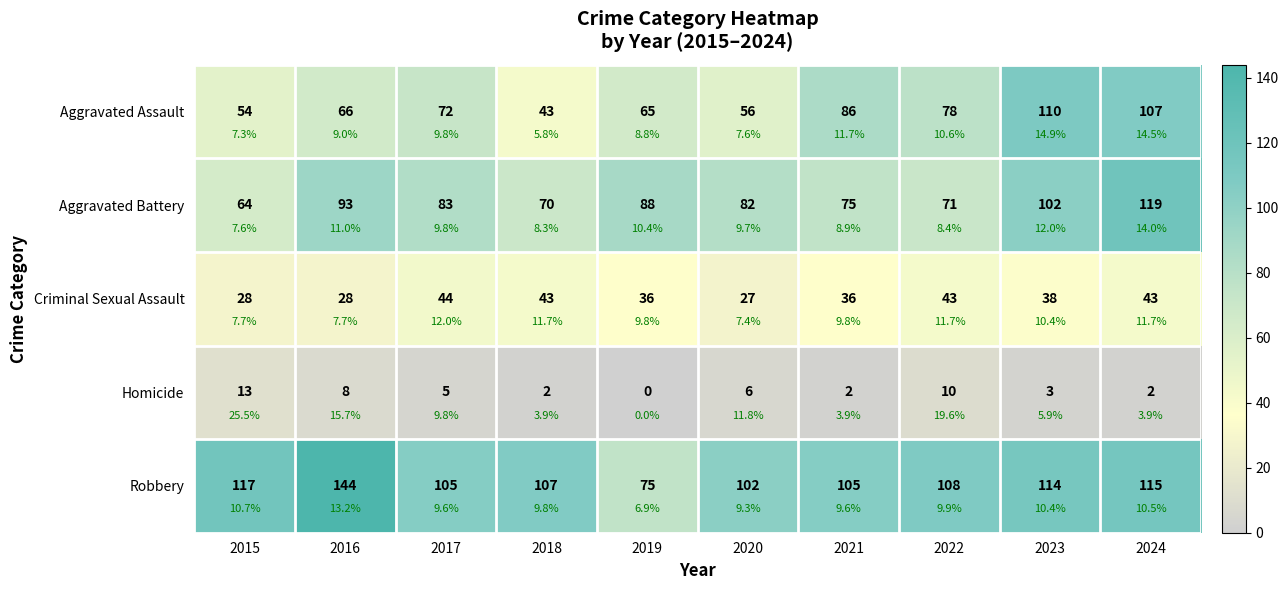

What is the difference between the maximum and minimum values in the Aggravated Battery series?

55